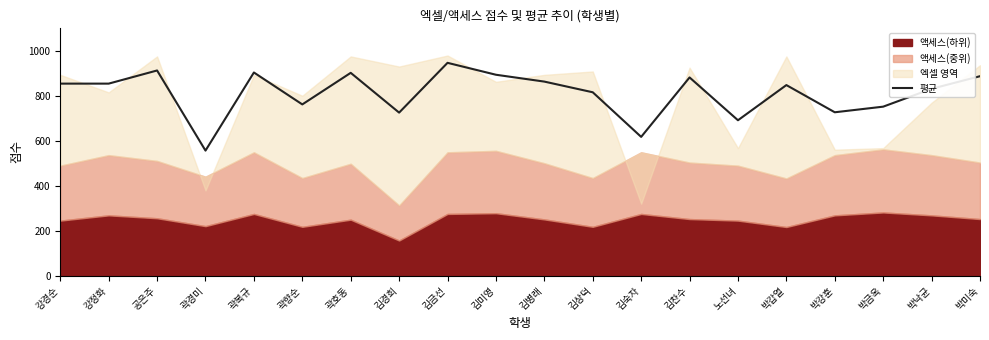

What is the label of the 18th point from the right?

공은주